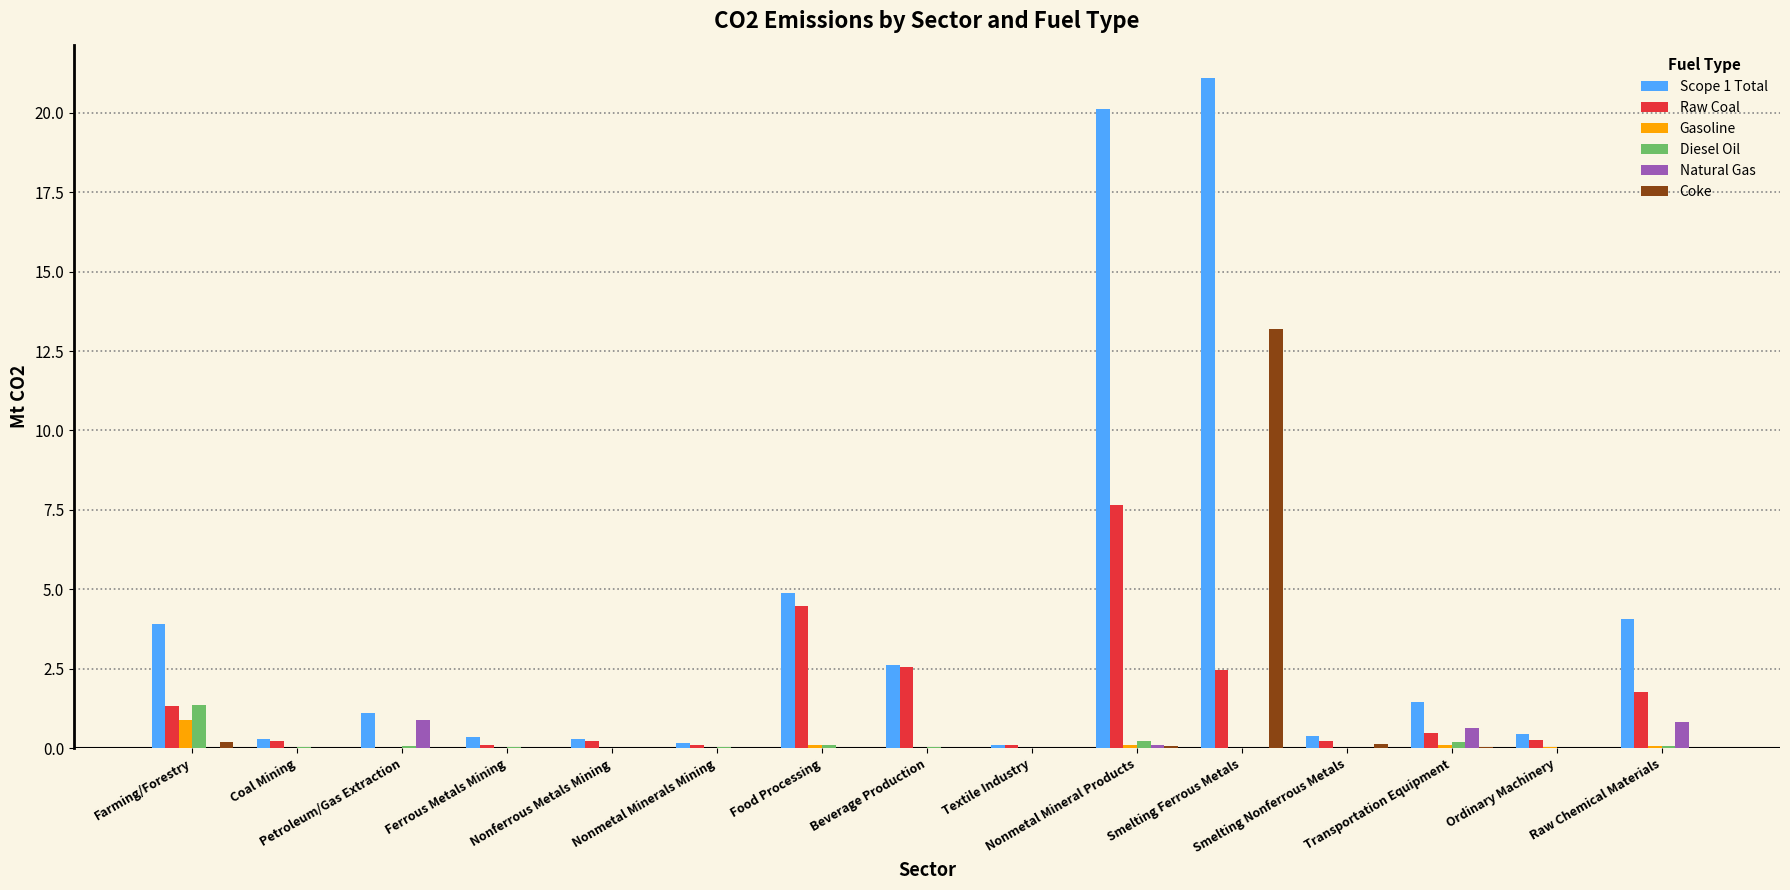

What is the maximum value shown in the chart?

21.1